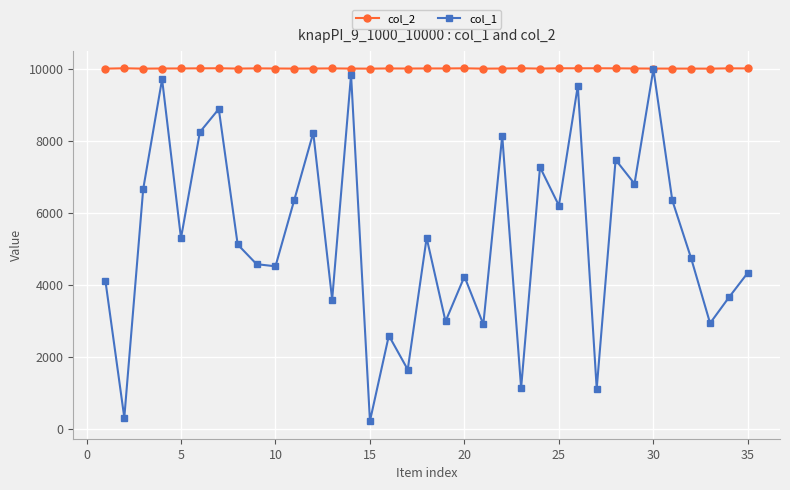

What are all the series names shown in the legend?

col_2, col_1